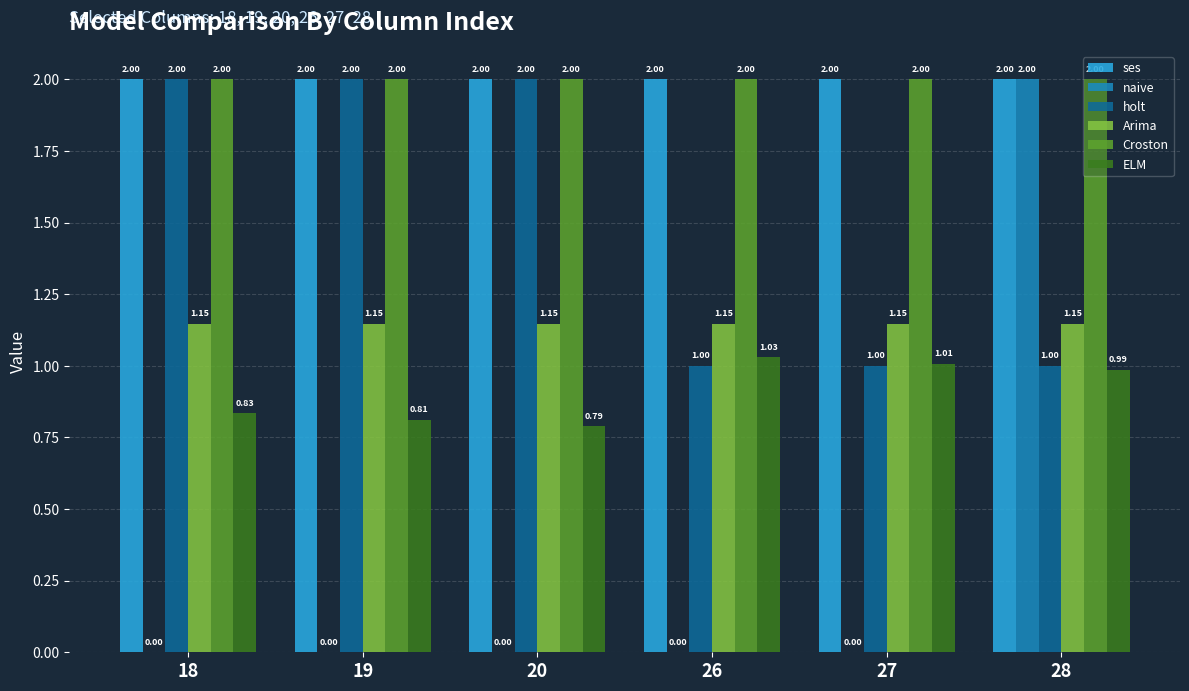

Is the value of naive at 27 greater than the value of Arima at 18?

No